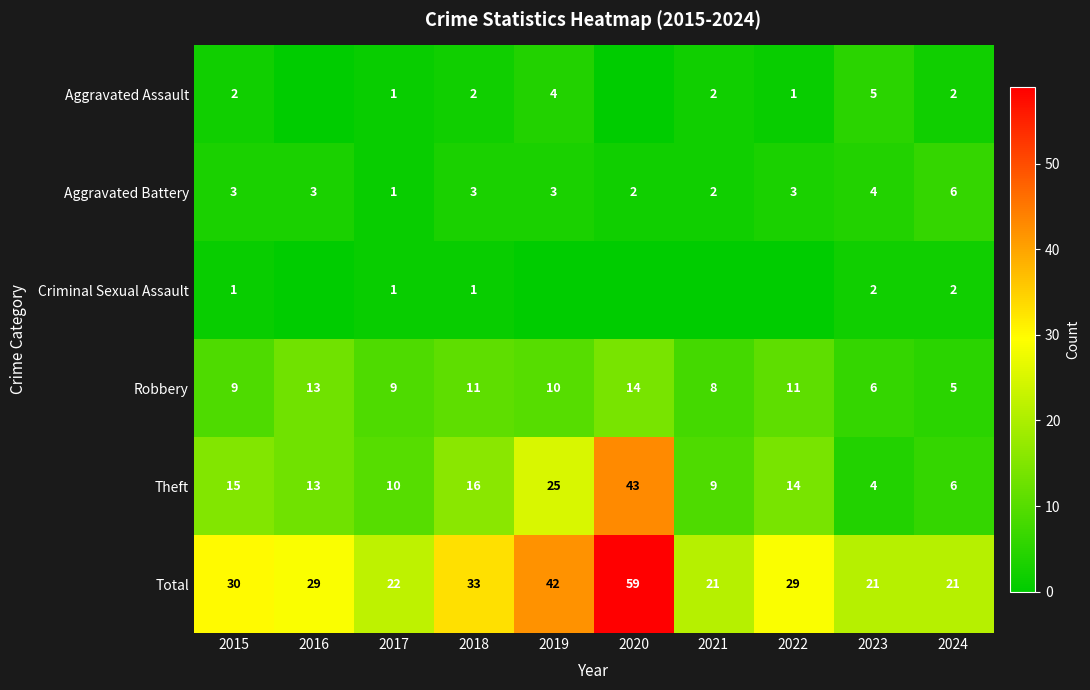

How many series are shown in this chart?

6